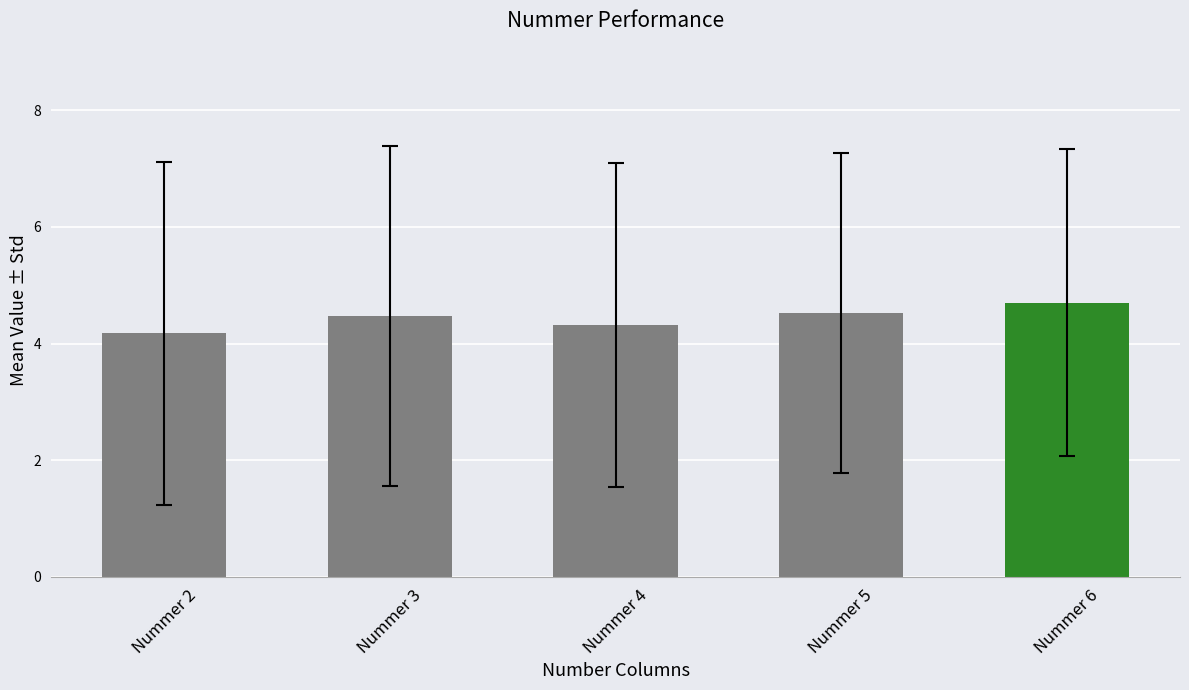

What is the average value of the Nummer 3 series?

4